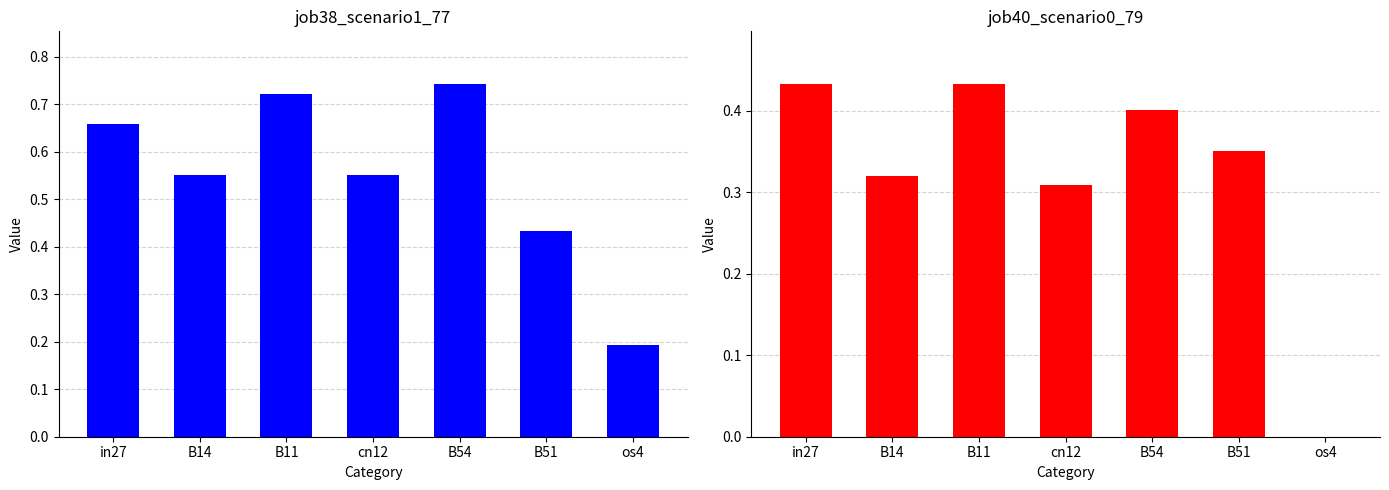

Reading left to right, list all the values displayed in this chart.

job38_scenario1_77: in27=0.7	B14=0.6	B11=0.7	cn12=0.6	B54=0.7	B51=0.4	os4=0.2
job40_scenario0_79: in27=0.4	B14=0.3	B11=0.4	cn12=0.3	B54=0.4	B51=0.4	os4=0.0